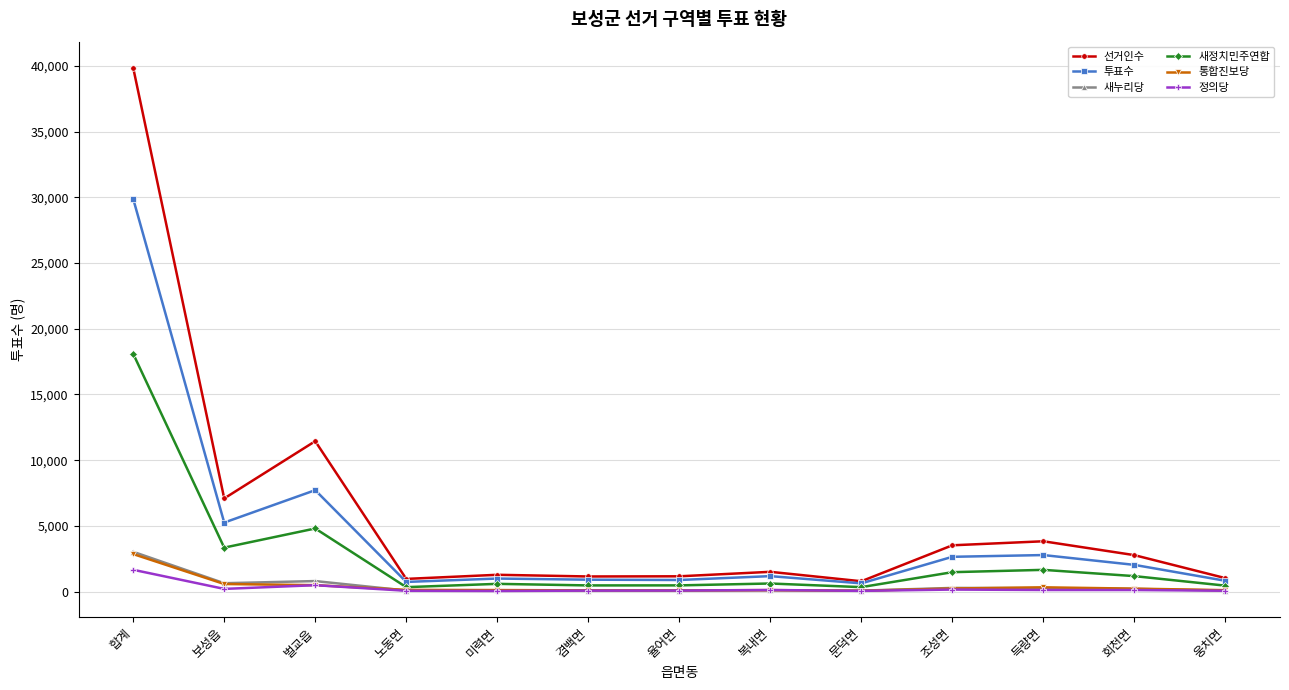

What is the label of the 9th point from the left?

문덕면